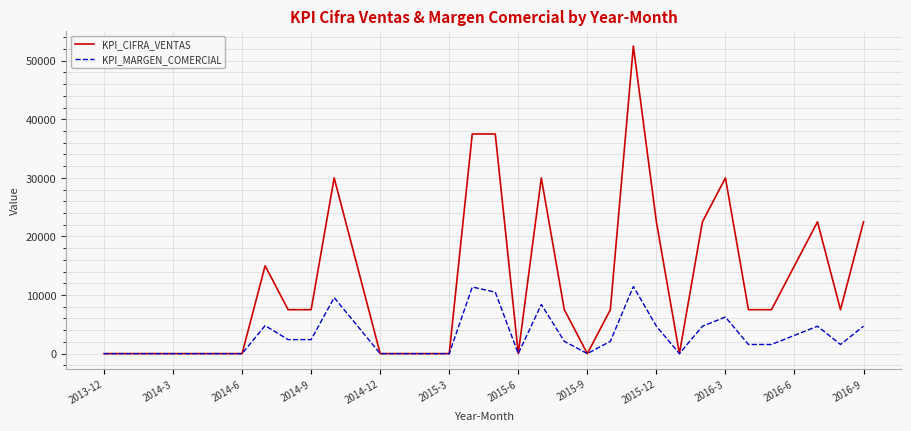

Which series has the widest spread of values?

KPI_CIFRA_VENTAS